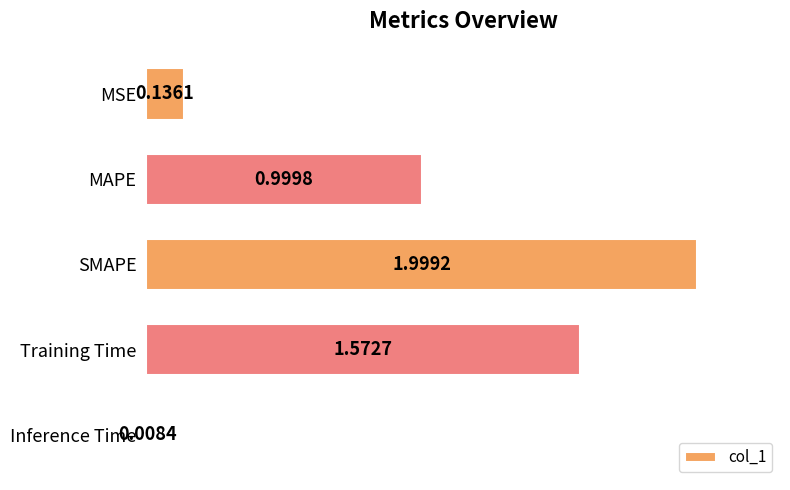

Which category has the lowest value across all series?

Inference Time